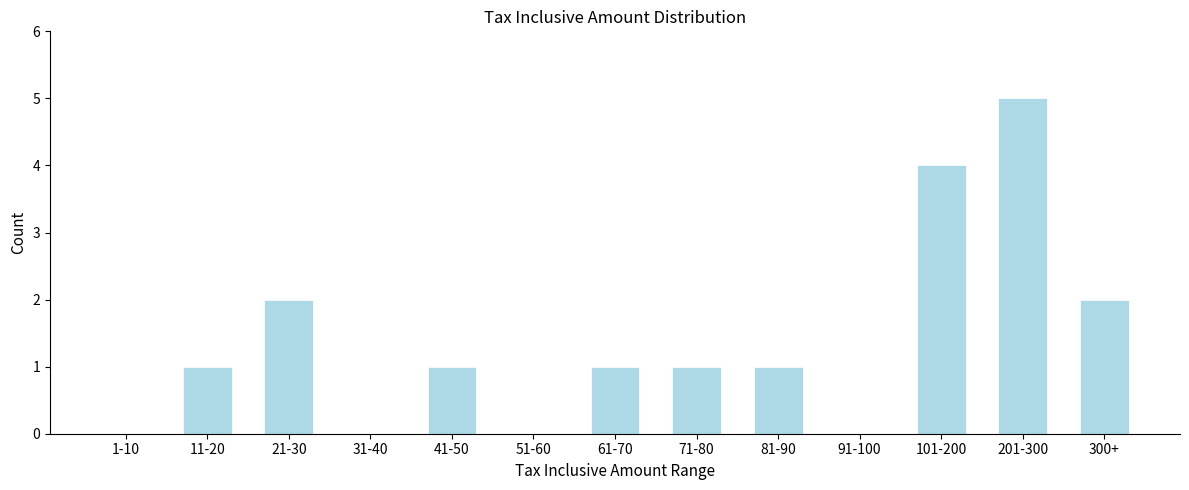

Reading right to left, what are all the values shown in this chart?

300+=2	201-300=5	101-200=4	91-100=0	81-90=1	71-80=1	61-70=1	51-60=0	41-50=1	31-40=0	21-30=2	11-20=1	1-10=0